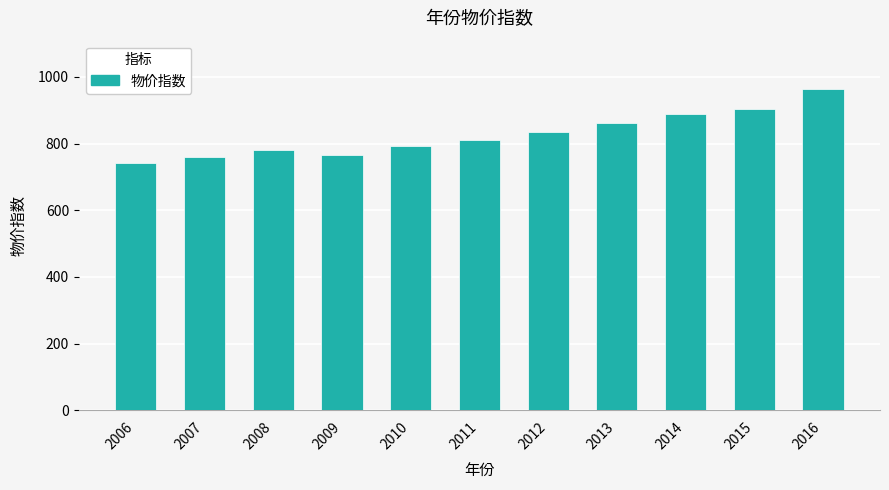

Reading left to right, extract all data points from this chart.

2006=743.2	2007=759.8	2008=781.2	2009=765.3	2010=792.1	2011=810.3	2012=834.7	2013=862.9	2014=887.4	2015=904.5	2016=964.2